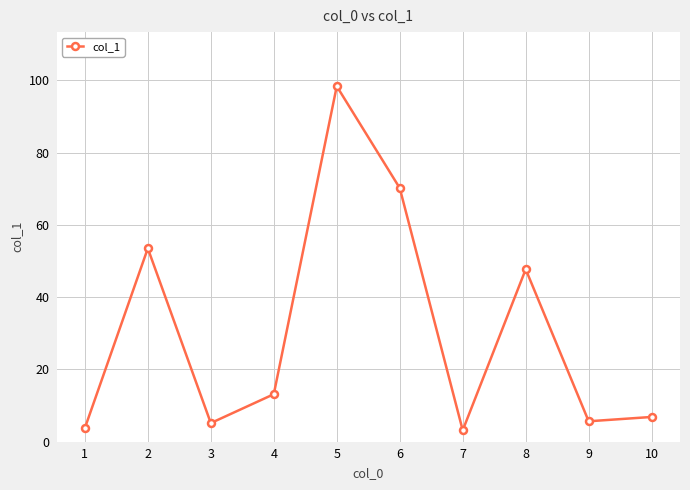

Where is the first local minimum?

3